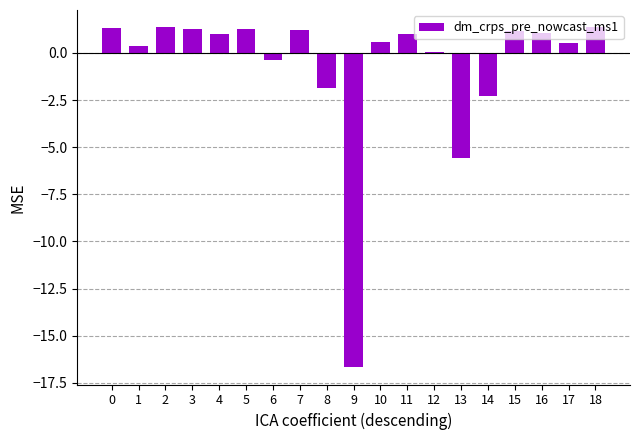

Read the value at 1.

0.4